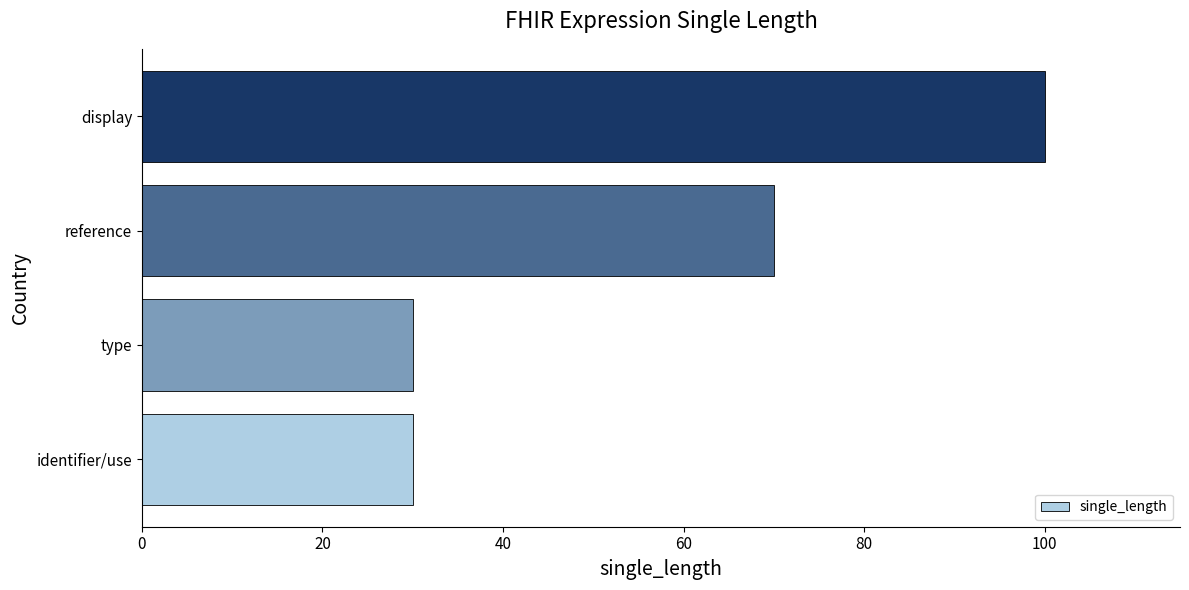

Which has a higher value, identifier/use or display?

display